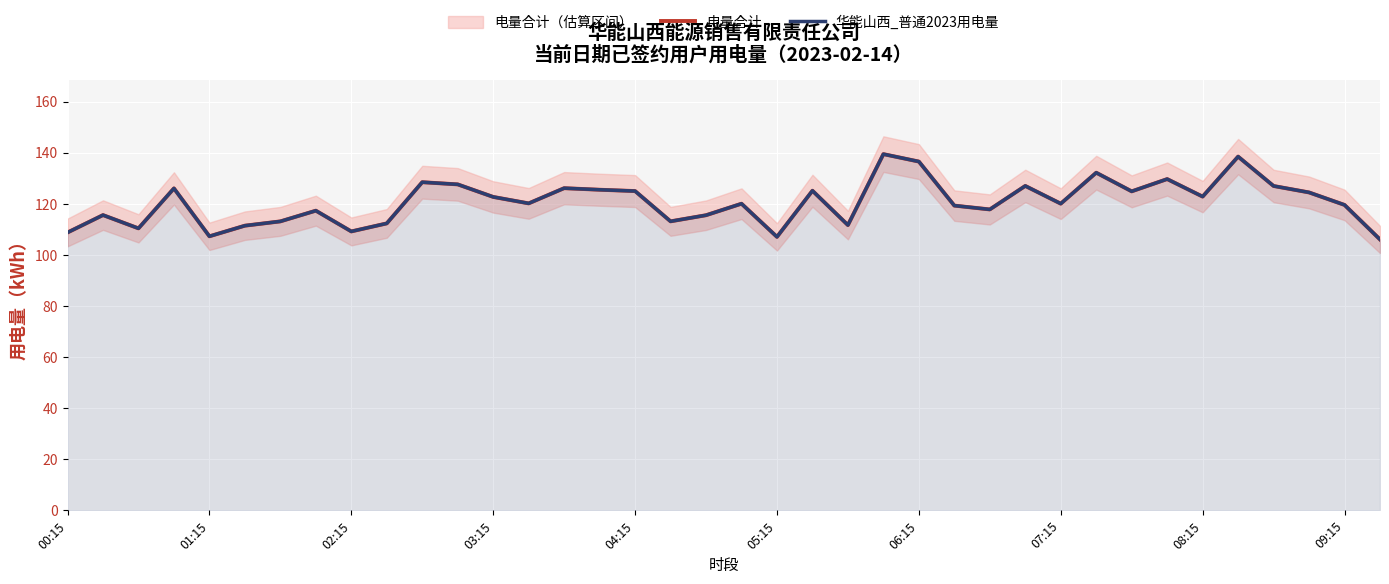

The value of 华能山西_普通2023用电量 at 17 is 113.1. True or false?

True